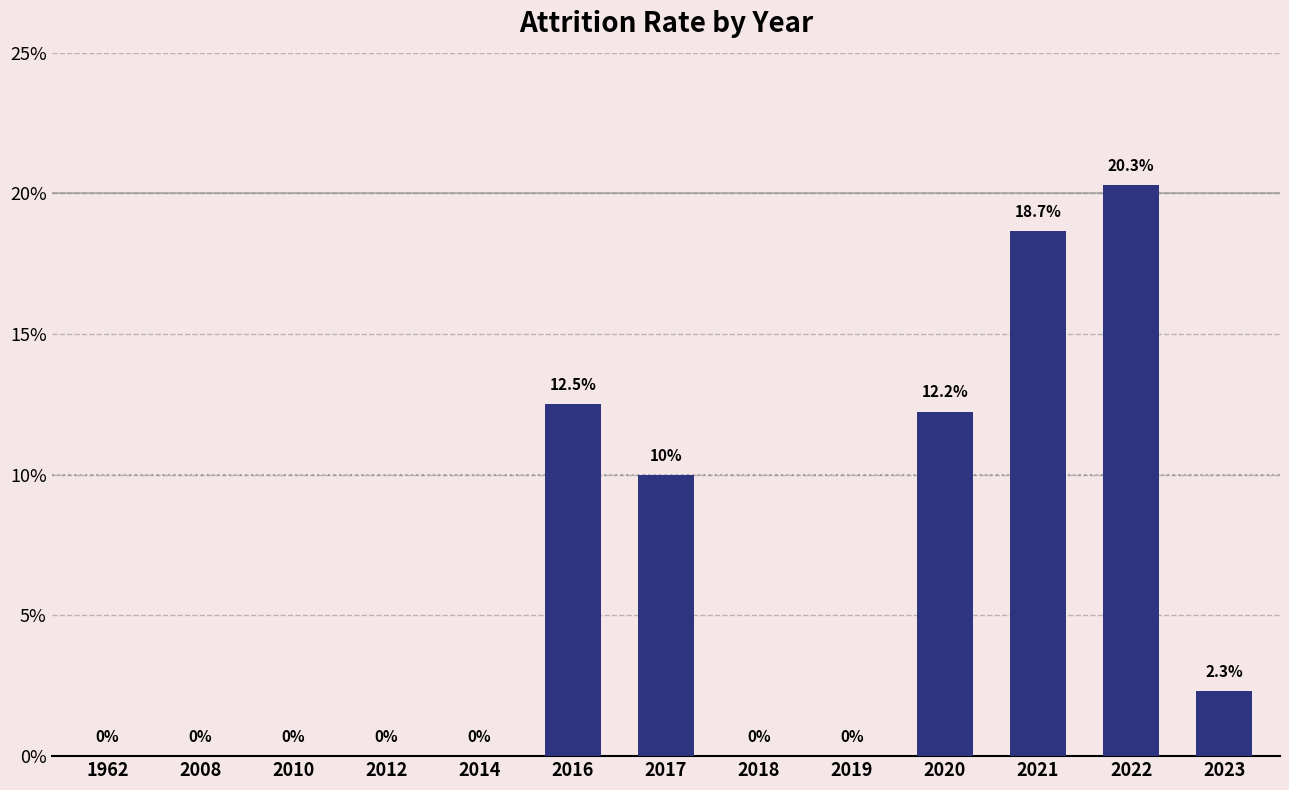

True or false: the data shows 0.2 at 2021.

True